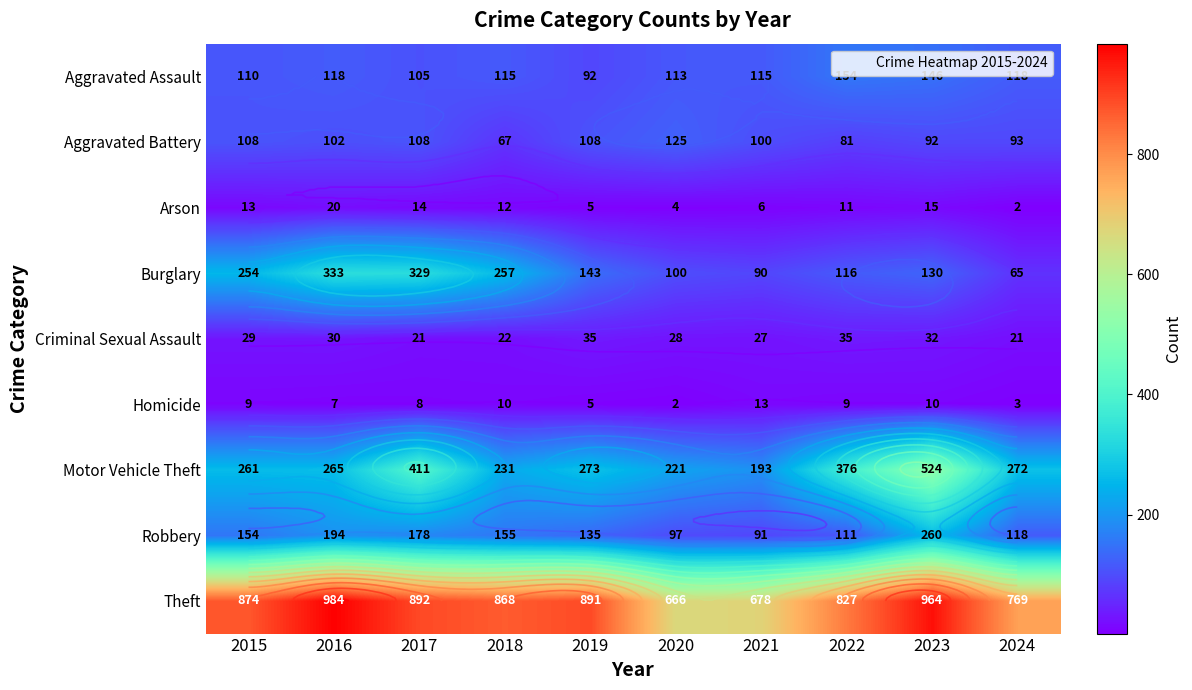

The Robbery series shows 73 at 2018. True or false?

False